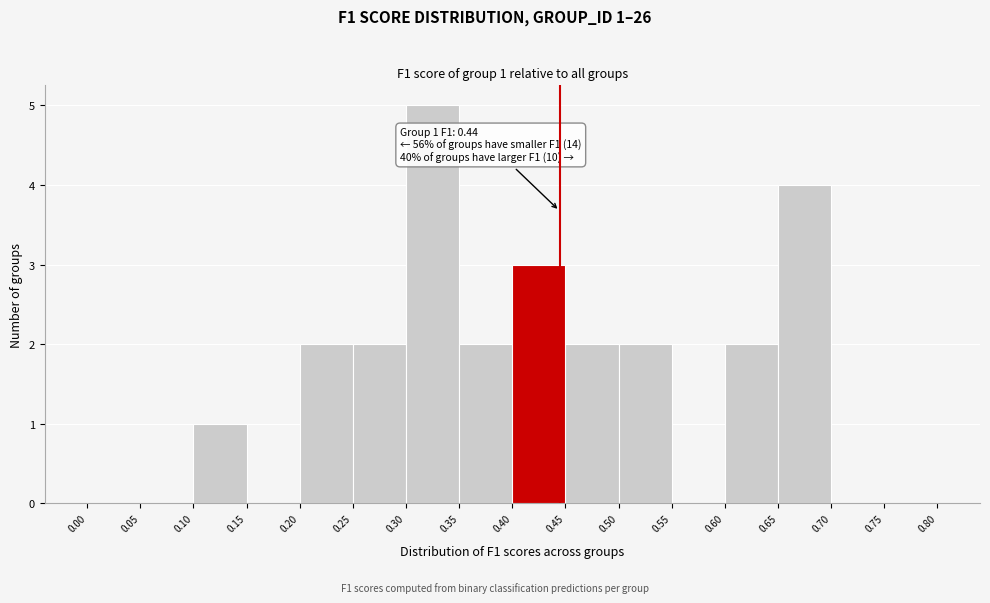

Which range on the x-axis has the tallest bar?

0.30 to 0.35